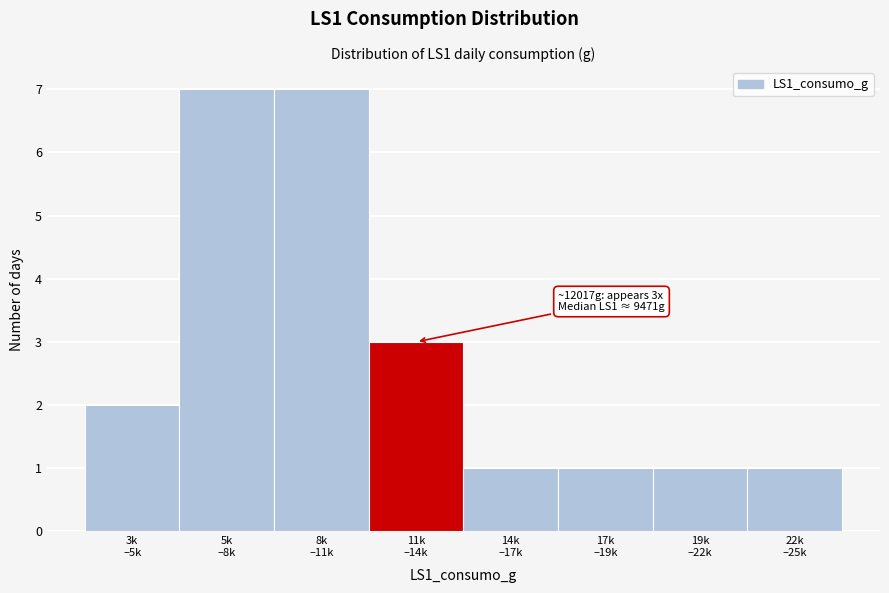

Reading right to left, extract all data points from this chart.

1	1	1	1	3	7	7	2